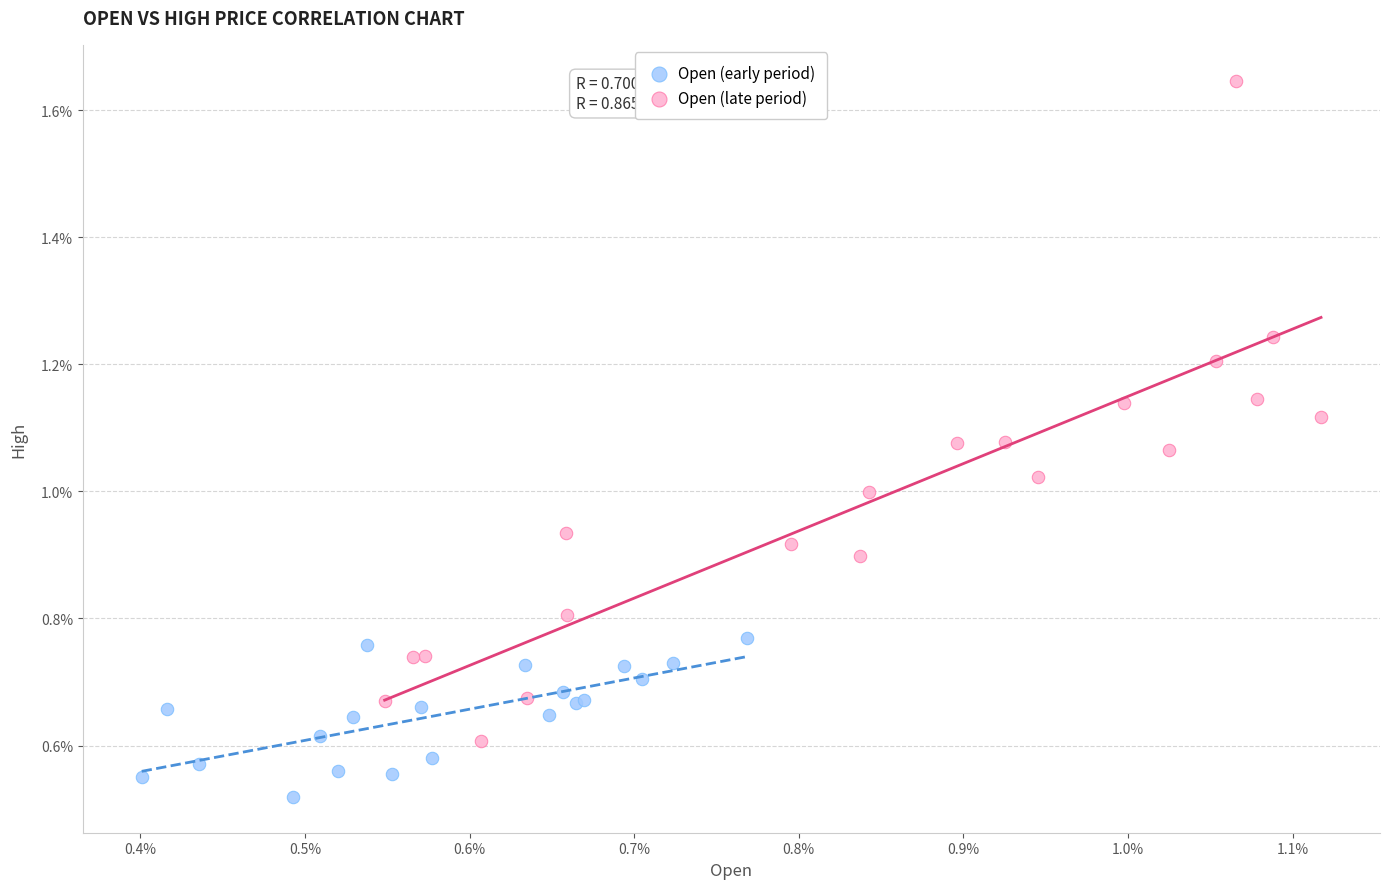

Which series has the widest spread of Y values?

Open (late period)